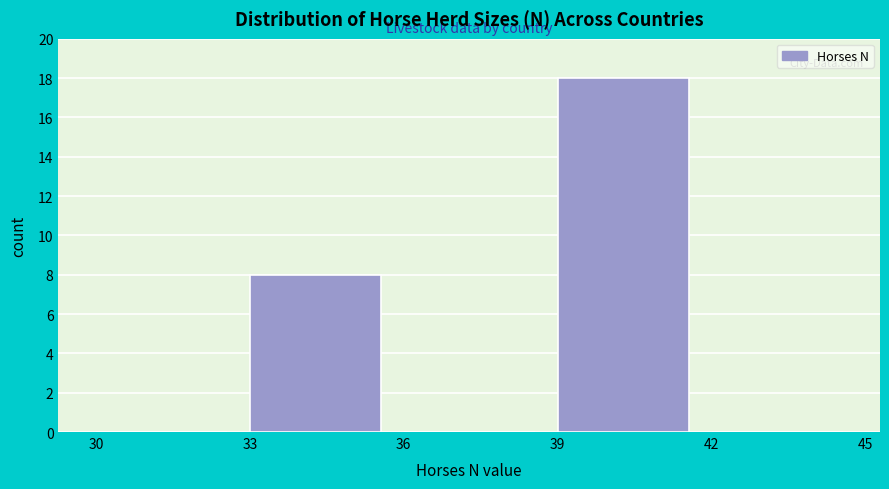

Over which range of the x-axis is the bar tallest?

39 to 42